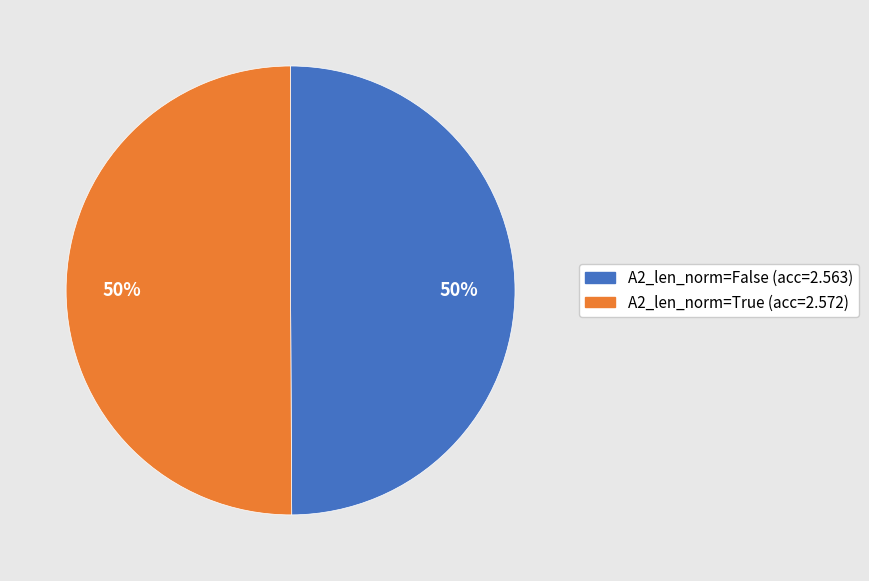

To the nearest percent, what is the average slice percentage?

50%